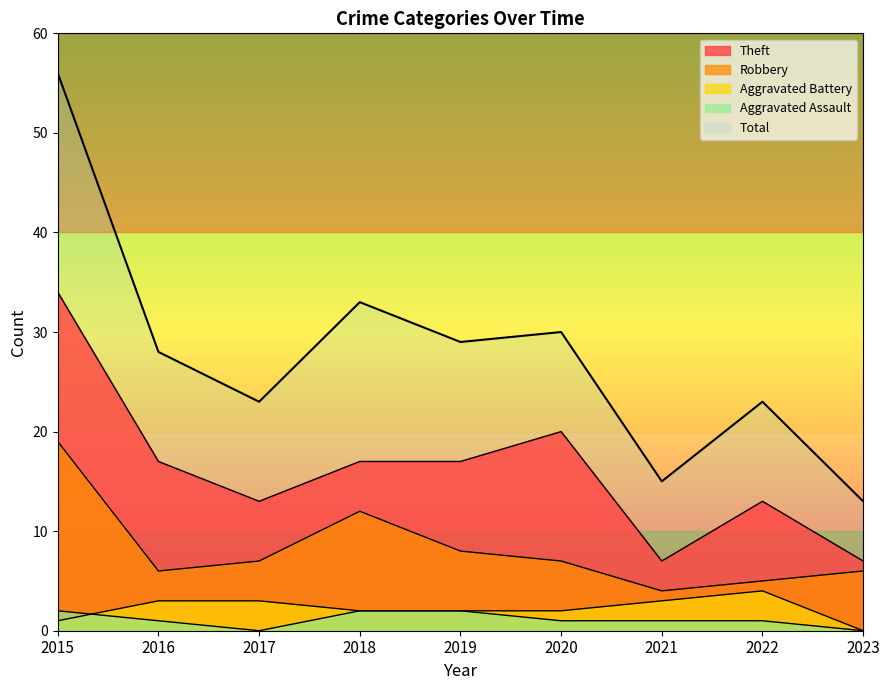

Does the chart display data point markers on the line(s)?

No